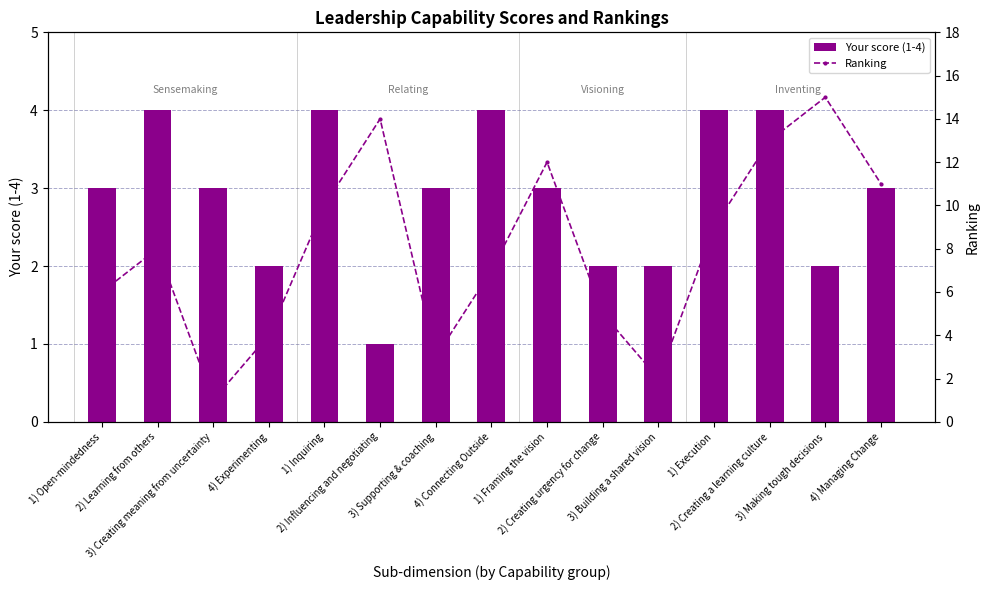

Between 2) Influencing and negotiating and 3) Building a shared vision, which is larger?

3) Building a shared vision